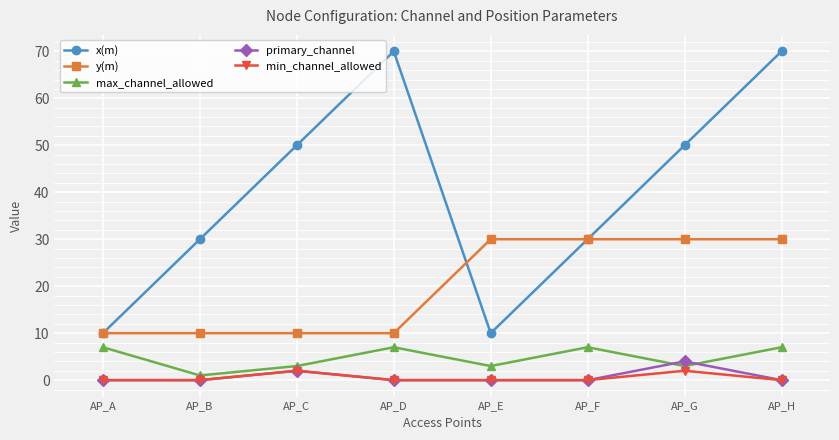

True or false: primary_channel has more than 1 interior local peaks.

True